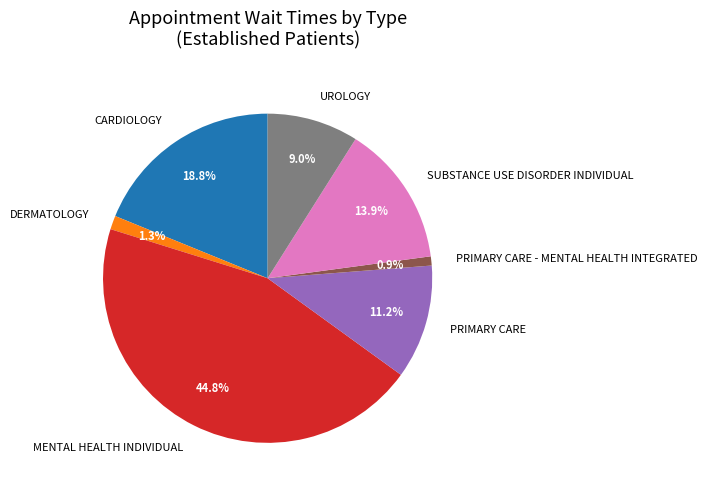

What is the ratio of the value at SUBSTANCE USE DISORDER INDIVIDUAL to the value at PRIMARY CARE?

1.2